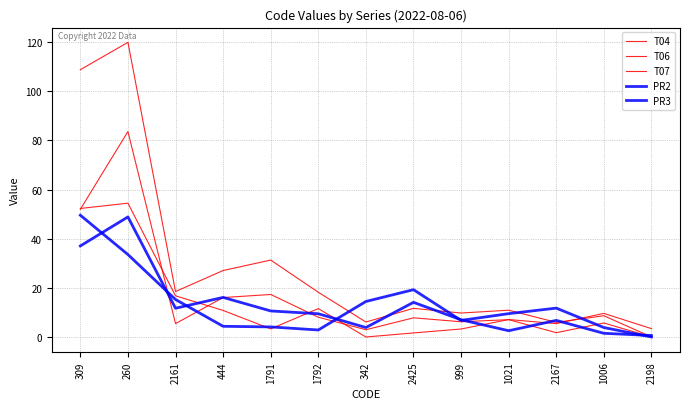

Between 1791 and 2198, which is larger?

2198